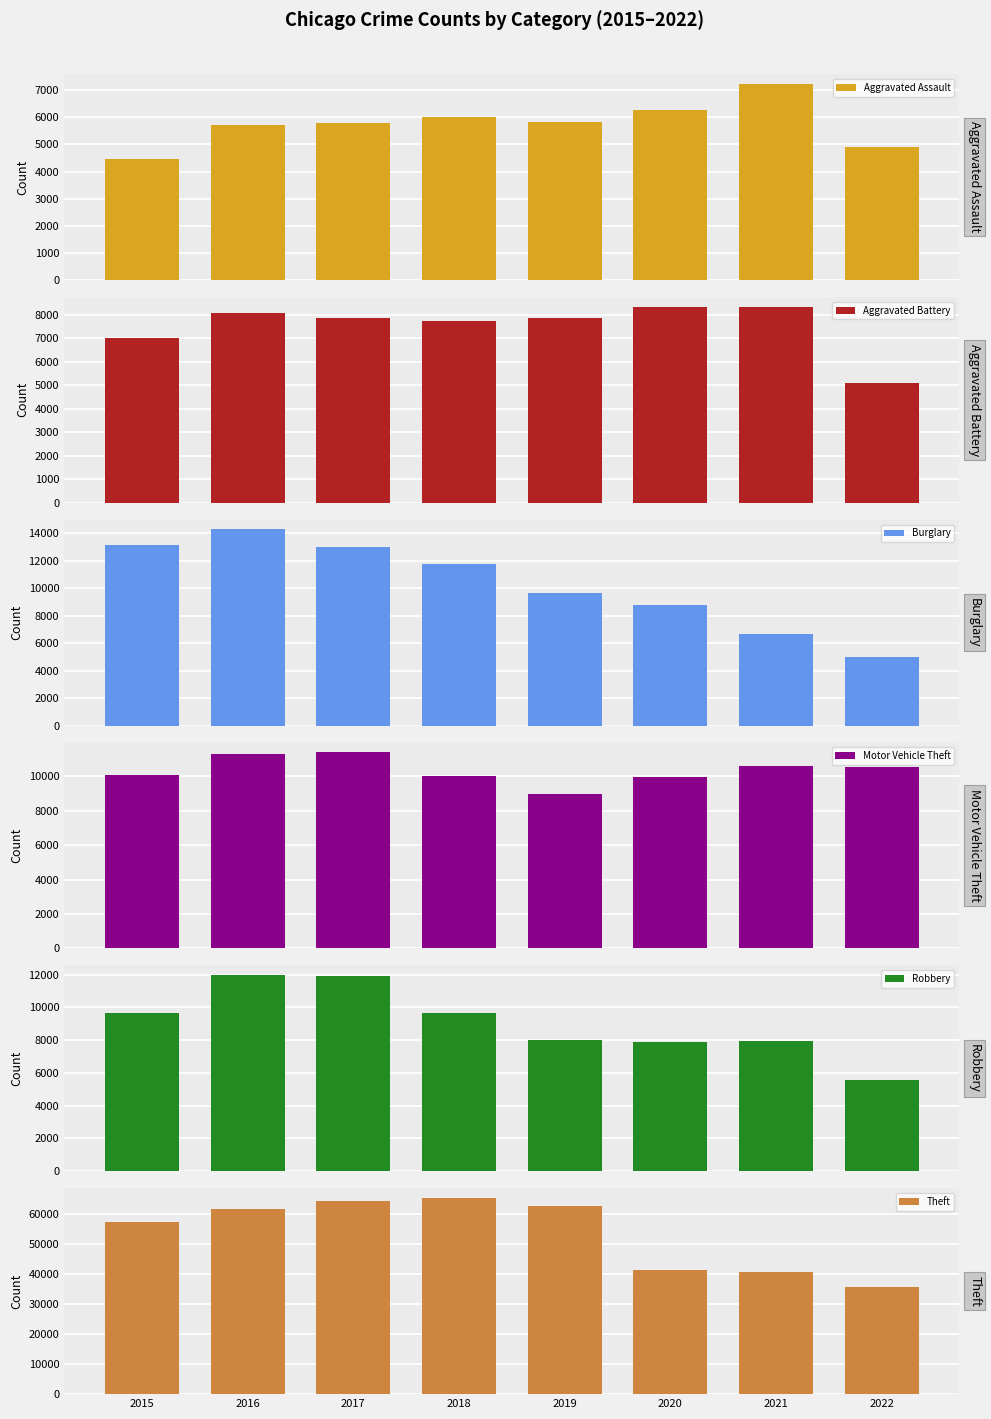

List the series in order of their peak value, highest first.

Theft, Burglary, Robbery, Motor Vehicle Theft, Aggravated Battery, Aggravated Assault